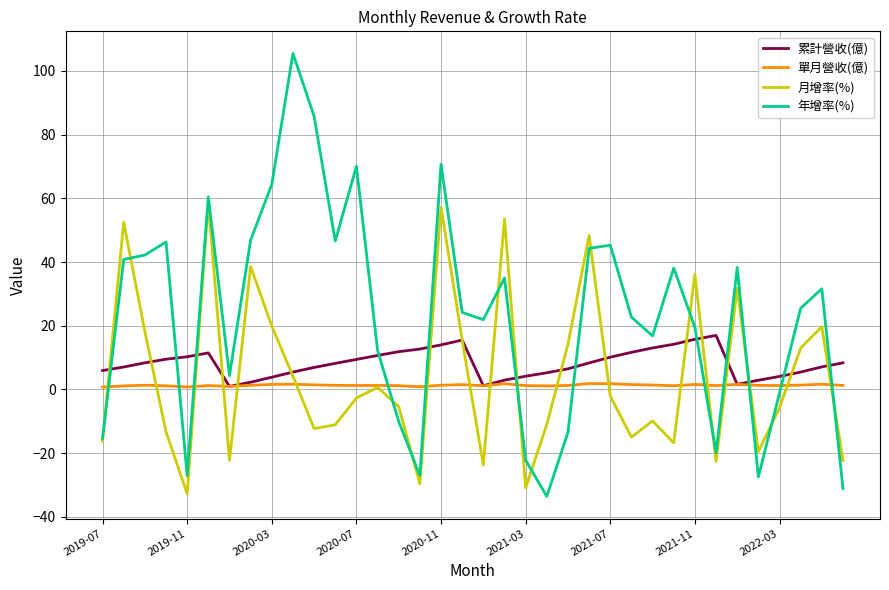

Which series has the largest total across all categories?

年增率(%)